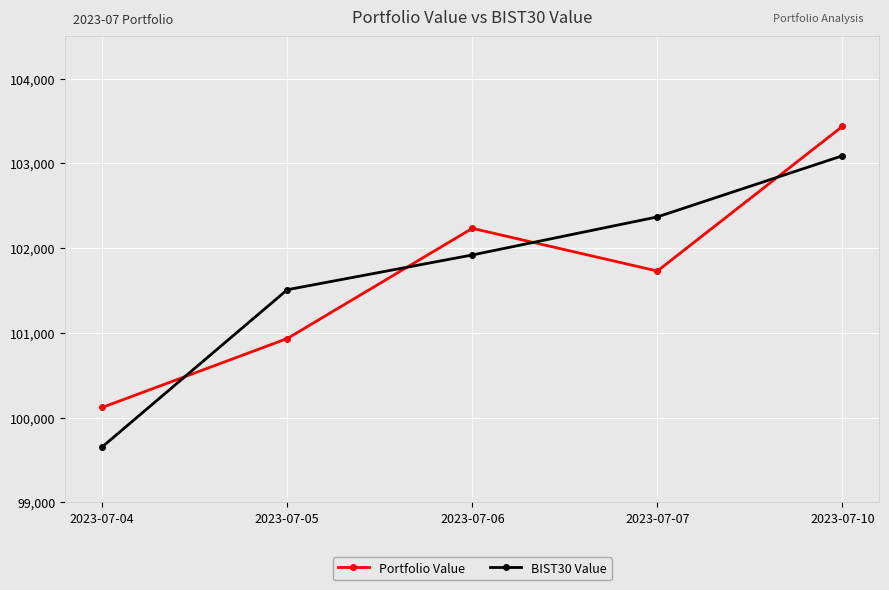

What is the spread (max minus min) of values at 2023-07-06?

313.9